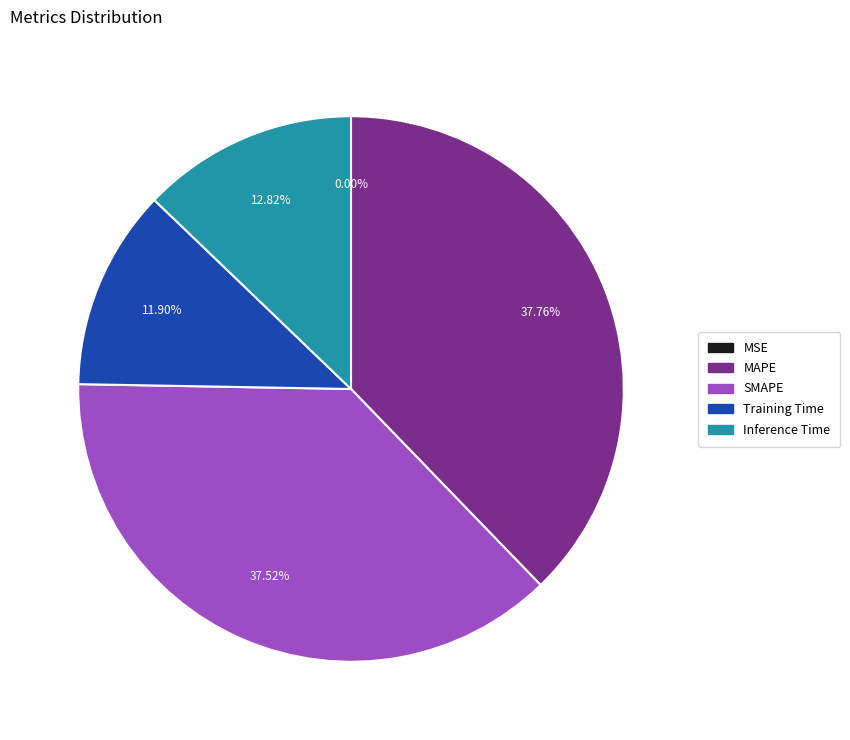

What percentage is the Inference Time slice, to the nearest percent?

13%